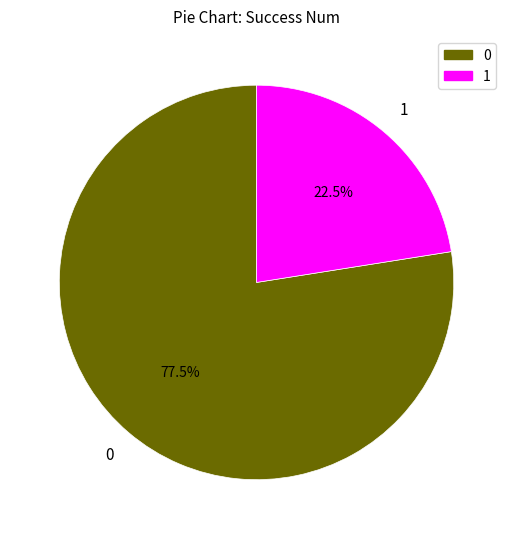

Does 1 account for over 50% of the chart?

No